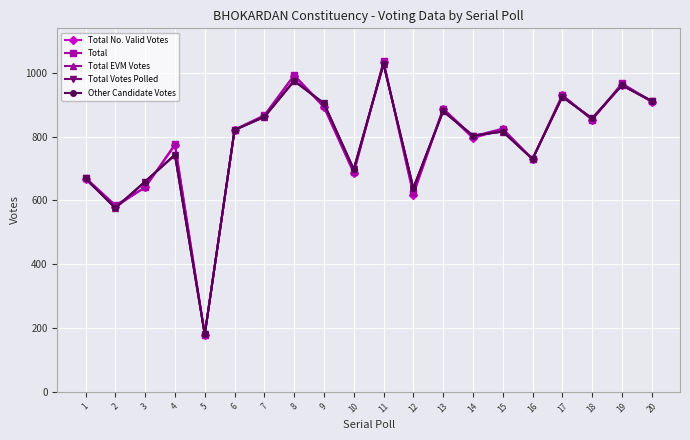

Reading left to right, transcribe all the data shown in this chart.

Total No. Valid Votes: 1=666	2=580	3=641	4=773	5=179	6=820	7=865	8=991	9=892	10=686	11=1033	12=618	13=886	14=795	15=823	16=729	17=930	18=853	19=963	20=909
Total: 1=671	2=585	3=641	4=776	5=179	6=822	7=867	8=993	9=895	10=688	11=1036	12=622	13=888	14=801	15=825	16=729	17=930	18=853	19=967	20=911
Total EVM Votes: 1=669	2=576	3=659	4=743	5=180	6=821	7=862	8=975	9=904	10=697	11=1028	12=638	13=880	14=803	15=816	16=730	17=925	18=857	19=961	20=912
Total Votes Polled: 1=669	2=576	3=659	4=743	5=180	6=821	7=862	8=975	9=904	10=697	11=1028	12=638	13=880	14=803	15=816	16=730	17=925	18=857	19=961	20=912
Other Candidate Votes: 1=669	2=576	3=659	4=743	5=180	6=821	7=862	8=975	9=904	10=697	11=1028	12=638	13=880	14=803	15=816	16=730	17=925	18=857	19=961	20=912